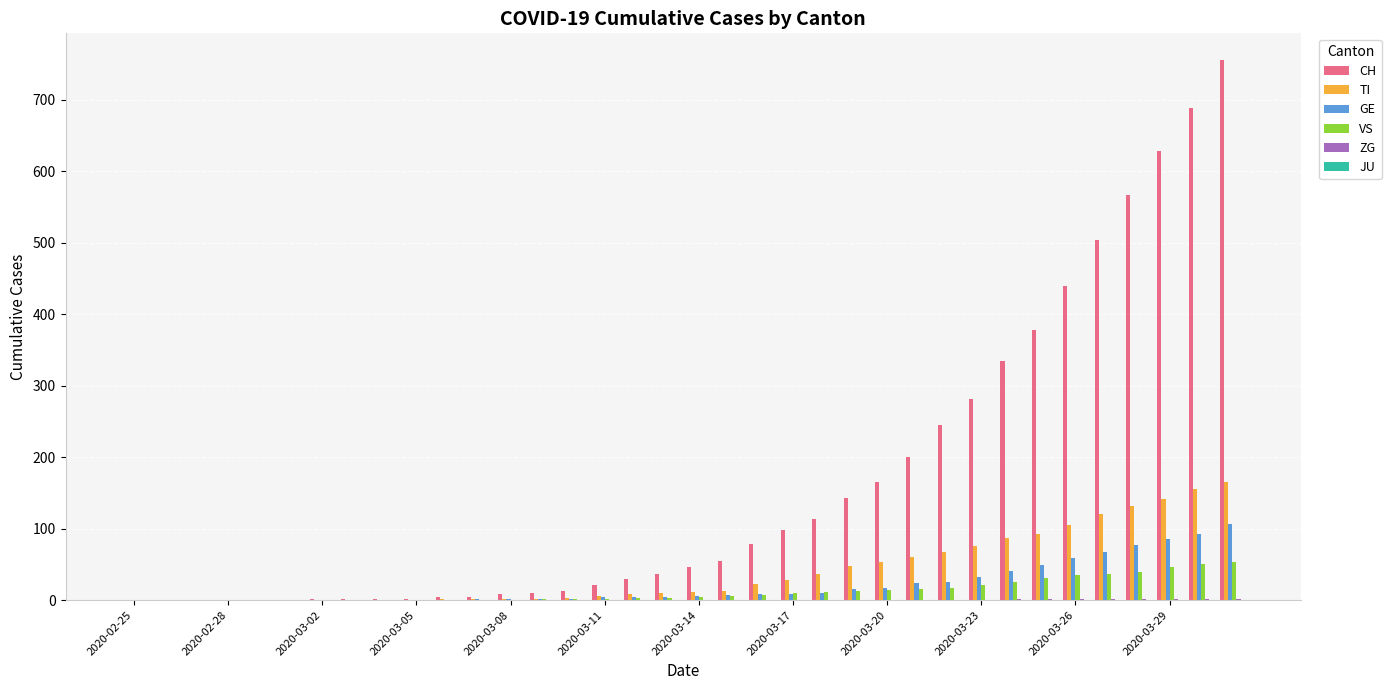

Are the bars grouped side by side (vs. stacked)?

Yes